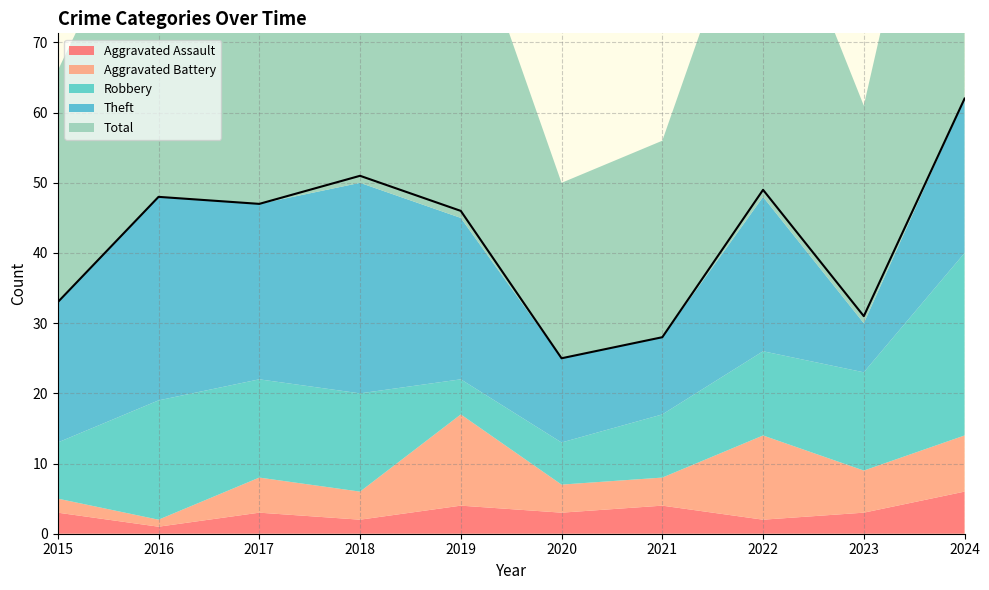

How many series are shown in this chart?

5